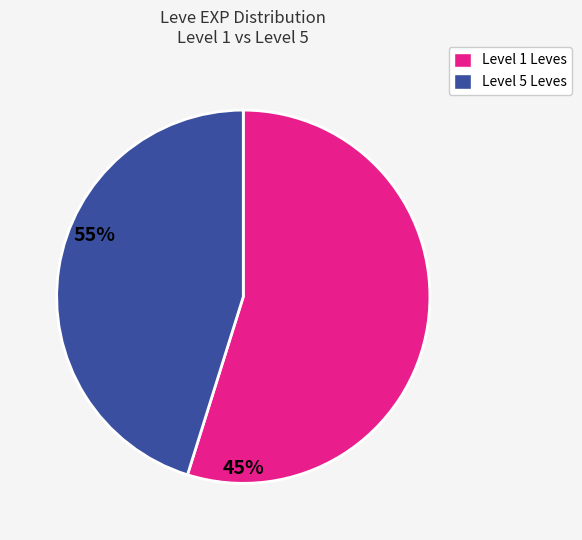

Is there any slice that represents more than half of the pie?

Yes